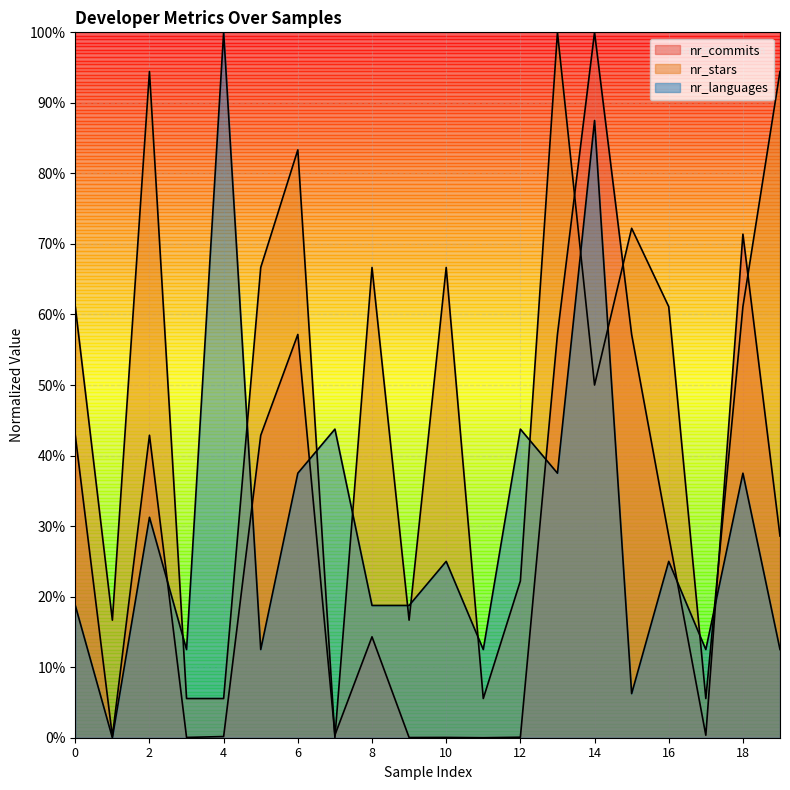

In nr_commits, how many points are lower than both neighbors (excluding endpoints)?

6